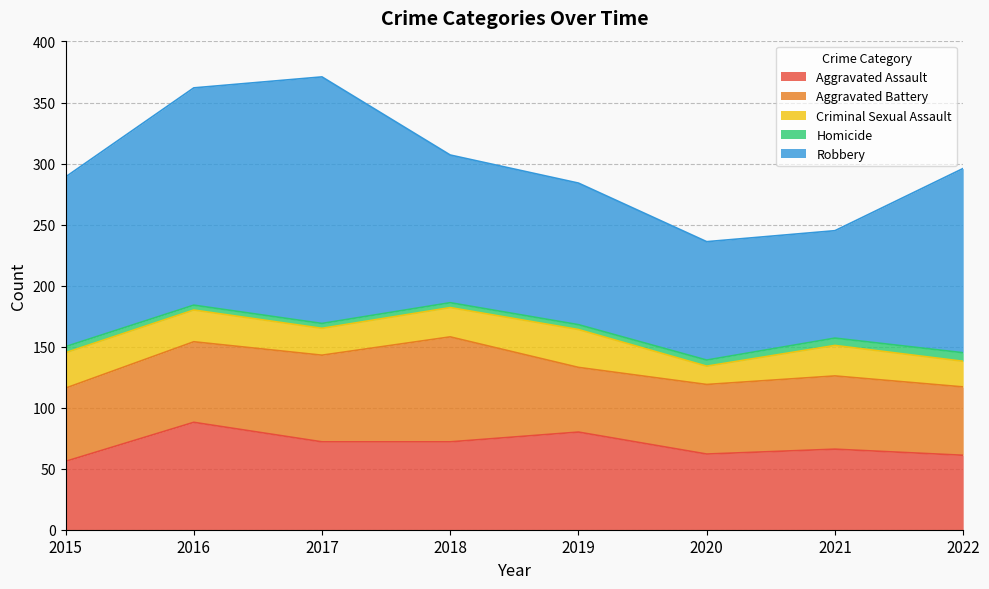

Which series has the largest total across all categories?

Robbery